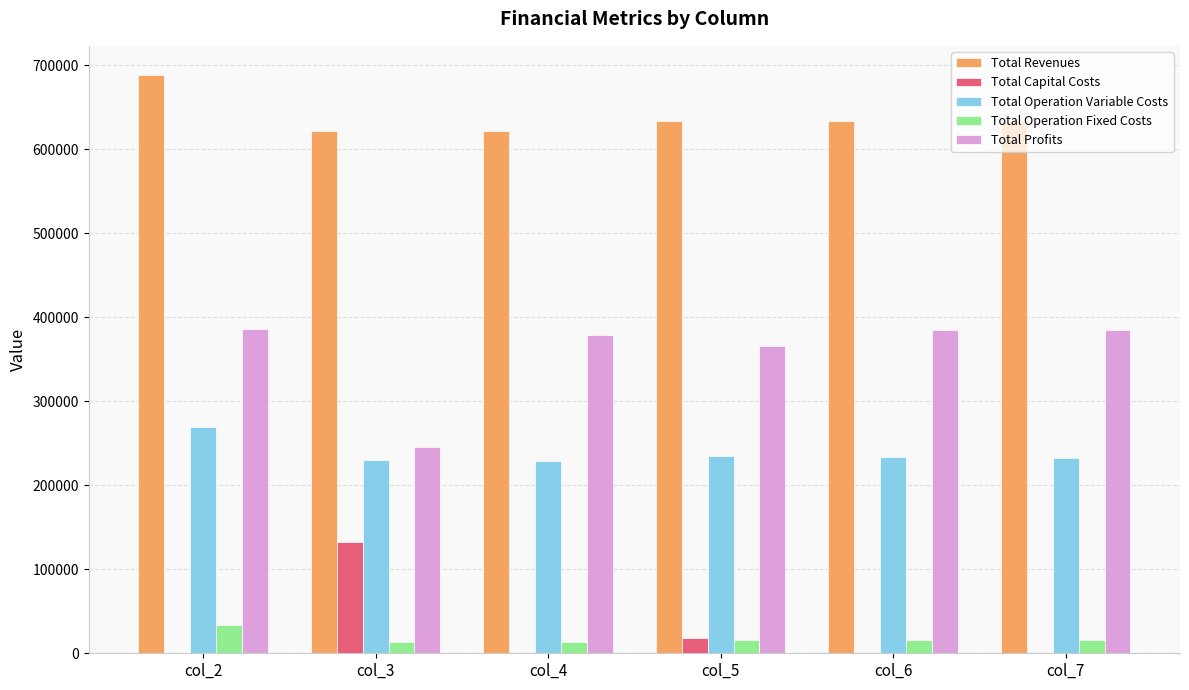

Which series changed the most between col_2 and col_7?

Total Revenues